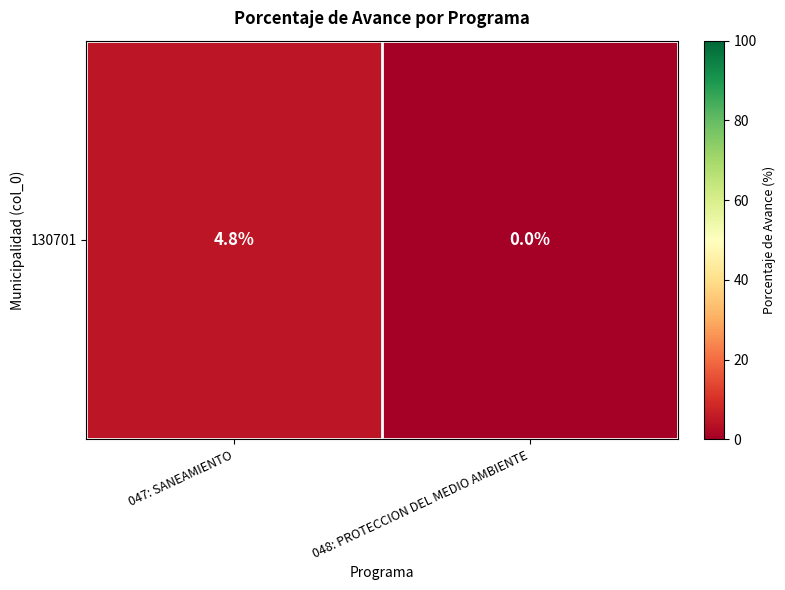

What is the sum of the values at 047: SANEAMIENTO and 048: PROTECCION DEL MEDIO AMBIENTE?

4.8